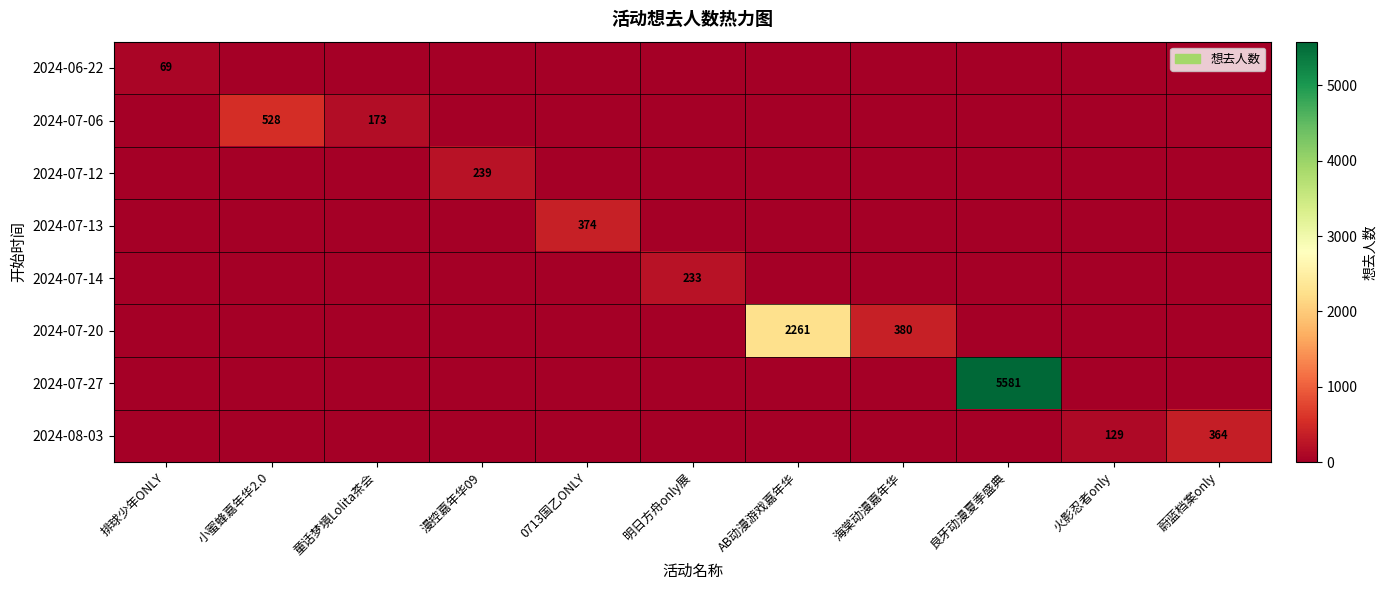

Is it true that 2024-07-06 equals 0 at 漫控嘉年华09?

True